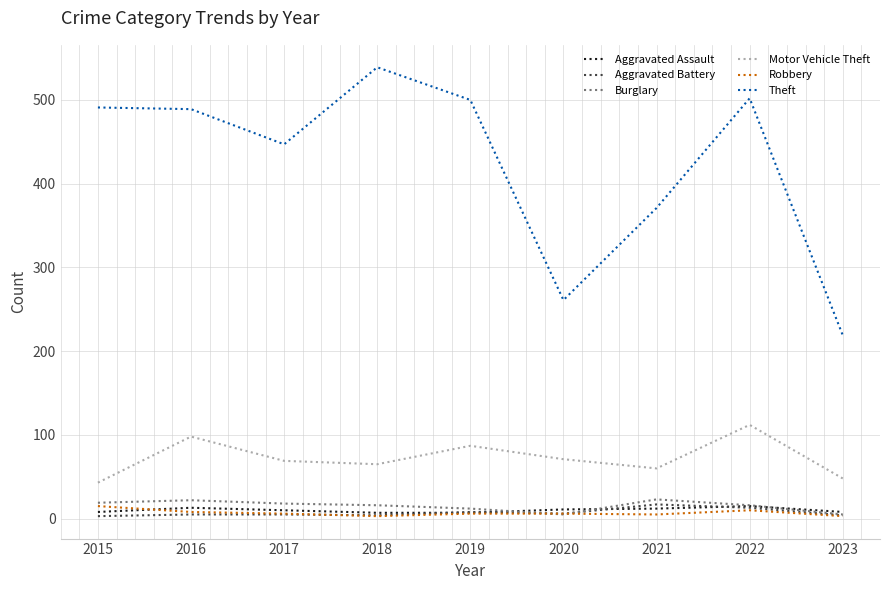

True or false: Burglary and Theft intersect in this chart.

False